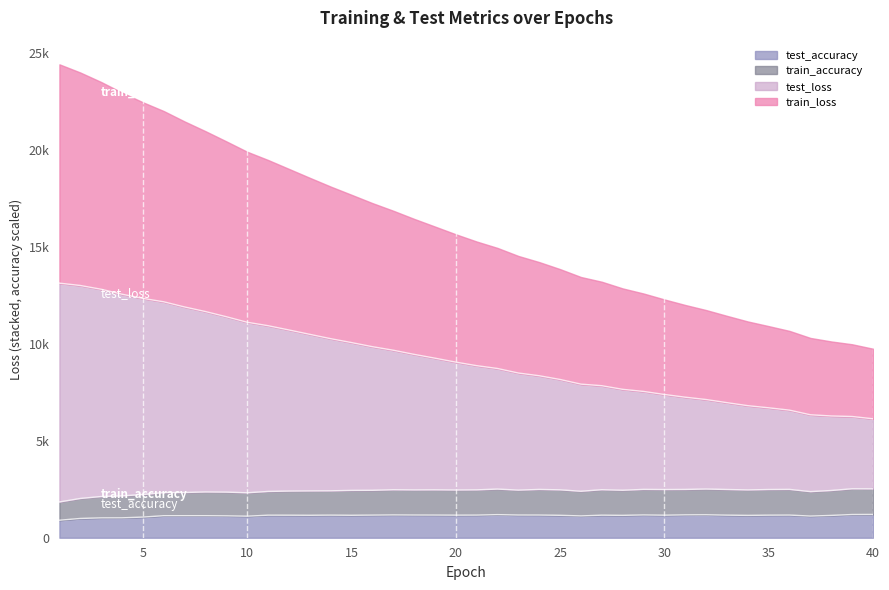

Where is train_accuracy nearest to the value 2182?

15